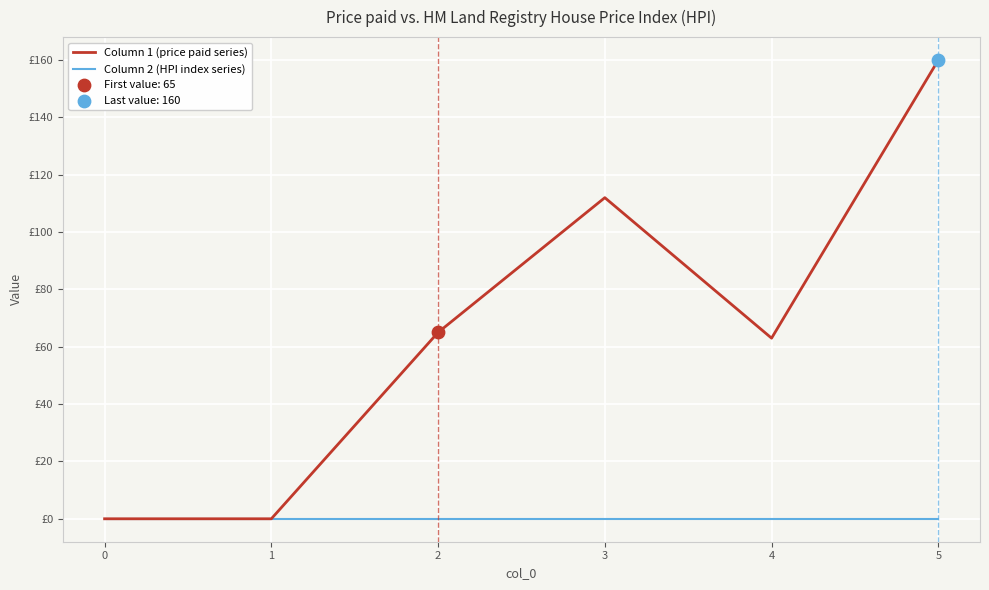

Does the chart have visible grid lines?

Yes